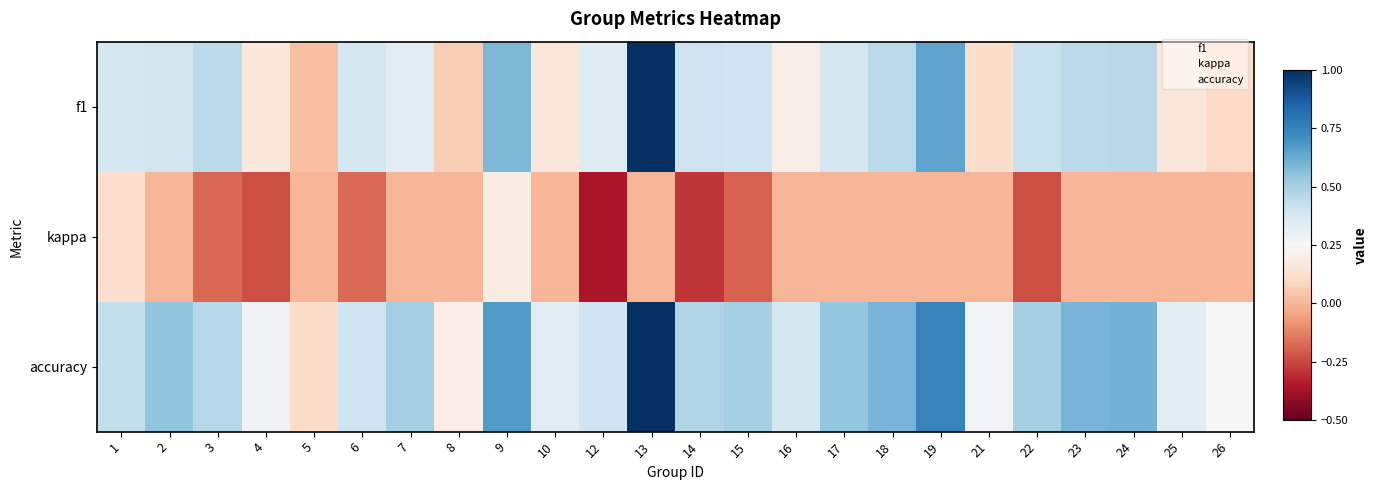

What is the total value across all series at 14?

0.6